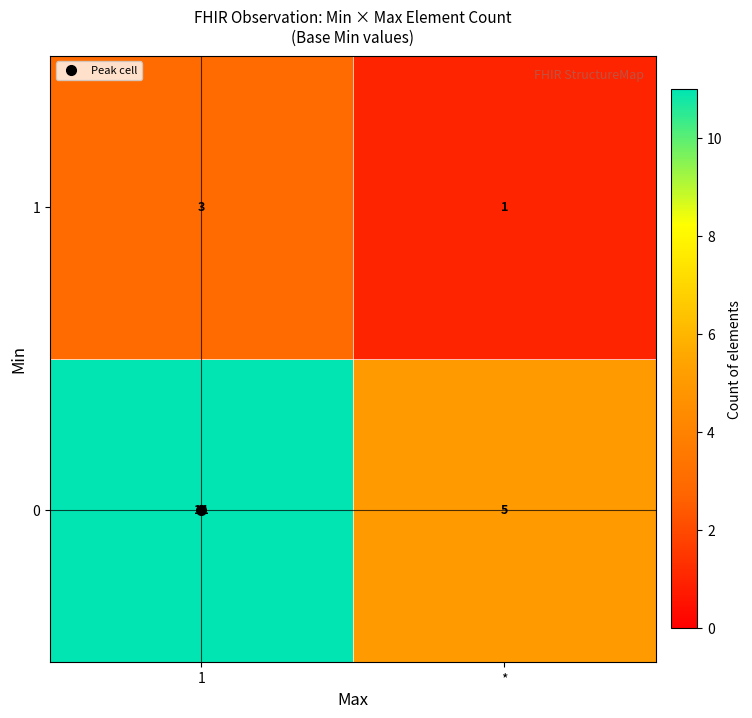

What is the sum of the 0 values at * and 1?

16